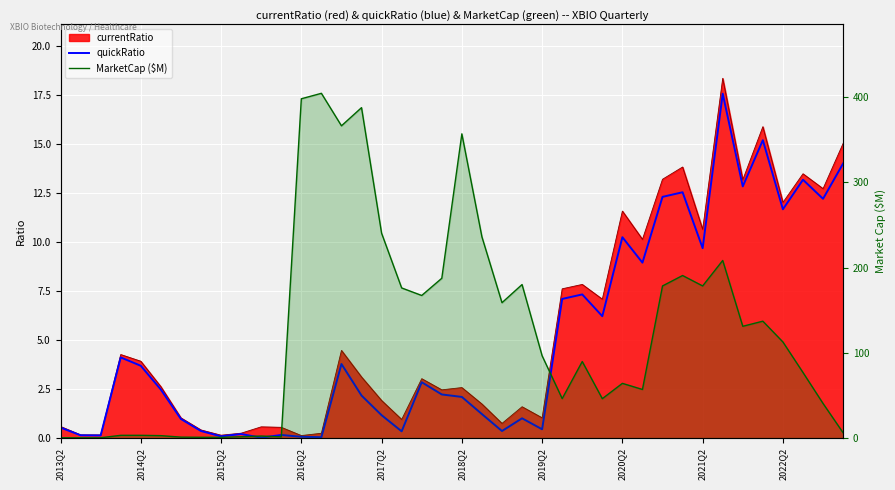

Reading left to right, extract all data points from this chart.

quickRatio: 0.5	0.1	0.1	4.1	3.7	2.5	1.0	0.4	0.1	0.2	0.0	0.2	0.1	0.0	3.8	2.2	1.2	0.3	2.8	2.2	2.1	1.2	0.4	1.0	0.4	7.1	7.3	6.2	10.2	8.9	12.3	12.5	9.7	17.6	12.8	15.2	11.7	13.2	12.2	14.0
MarketCap ($M): 0.3	0.3	0.3	3.2	3.2	2.8	1.1	0.9	0.8	1.5	2.3	1.4	398.0	404.4	366.3	387.6	240.3	176.1	167.2	187.4	356.9	236.0	158.8	180.1	96.5	46.2	89.8	46.2	64.1	57.0	178.4	190.7	178.4	208.3	131.1	137.1	112.7	76.9	40.6	6.2